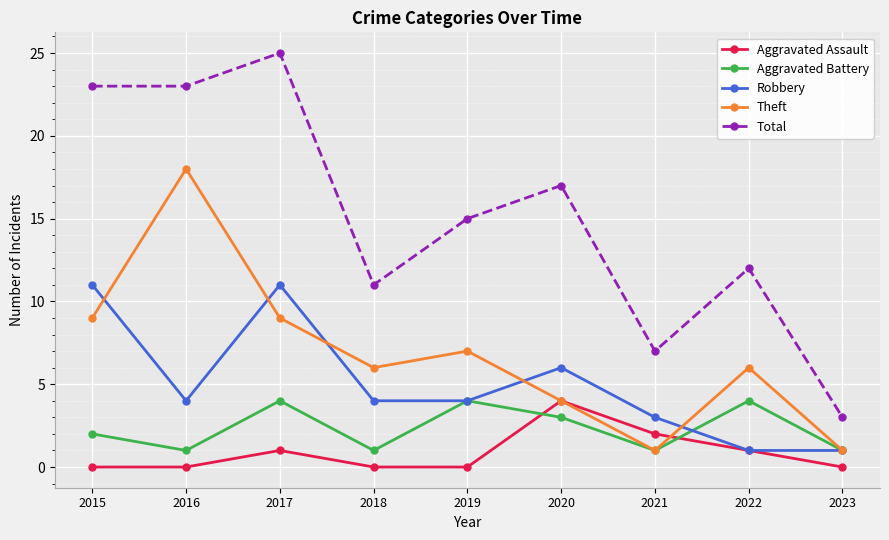

What is the value of the Robbery point at the 6th from the left?

6